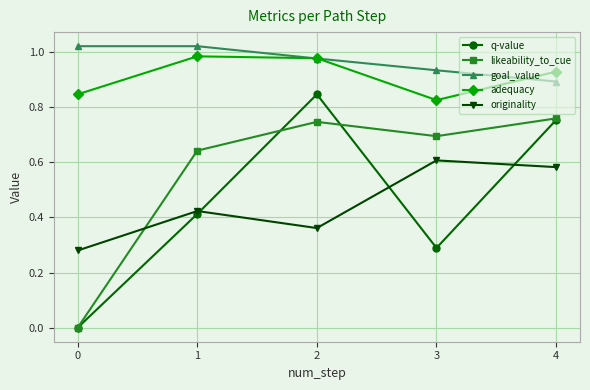

How many lines are shown in the chart?

5